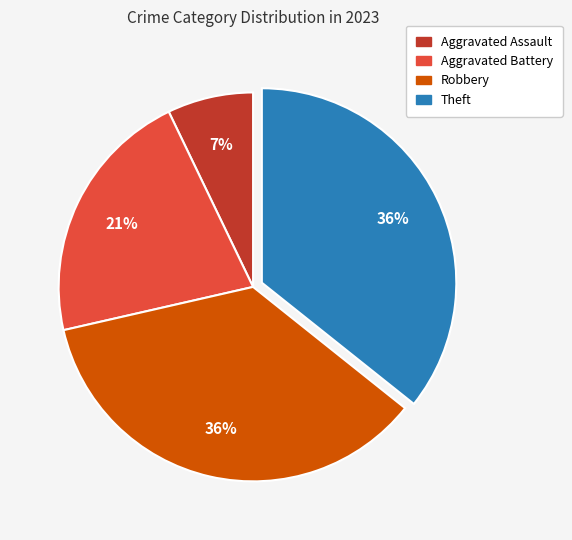

Which has a higher value, Aggravated Battery or Robbery?

Robbery